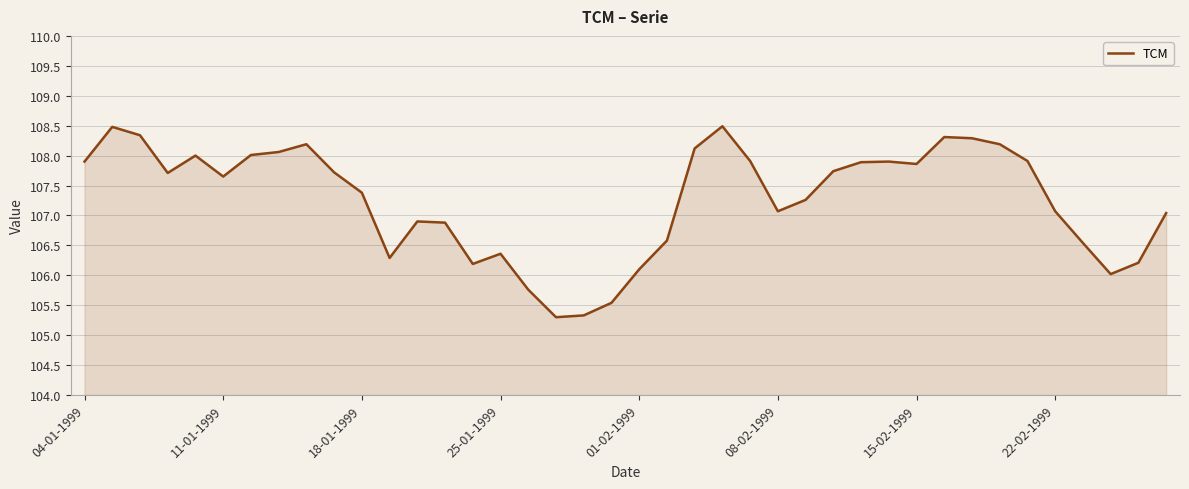

What is the difference between the maximum and minimum values?

3.2